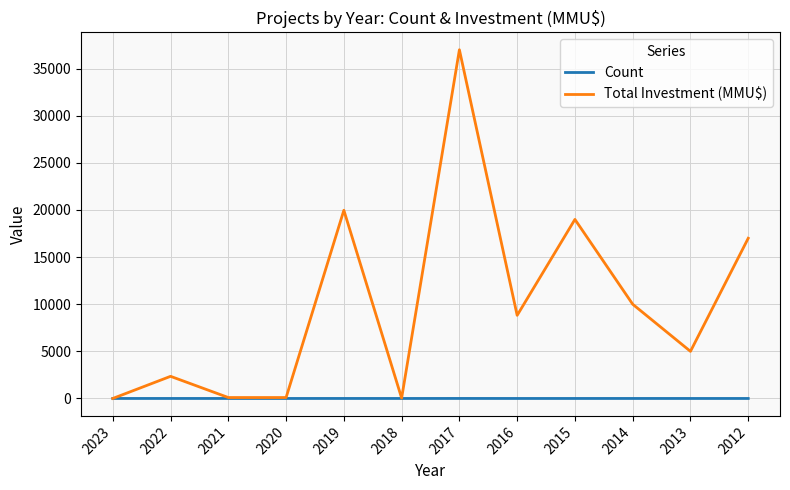

Which series has the largest total across all categories?

Total Investment (MMU$)